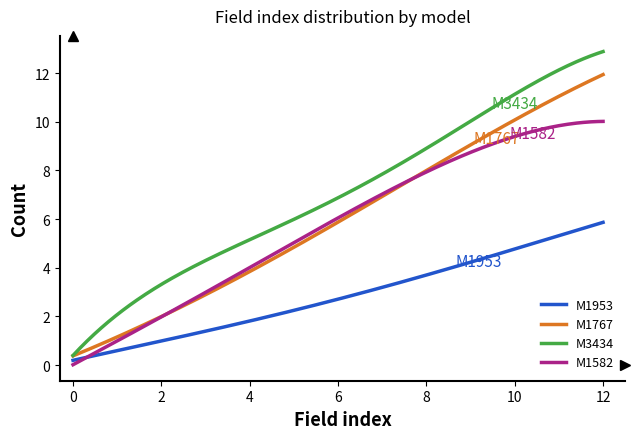

True or false: M3434 and M1582 cross at least once.

False